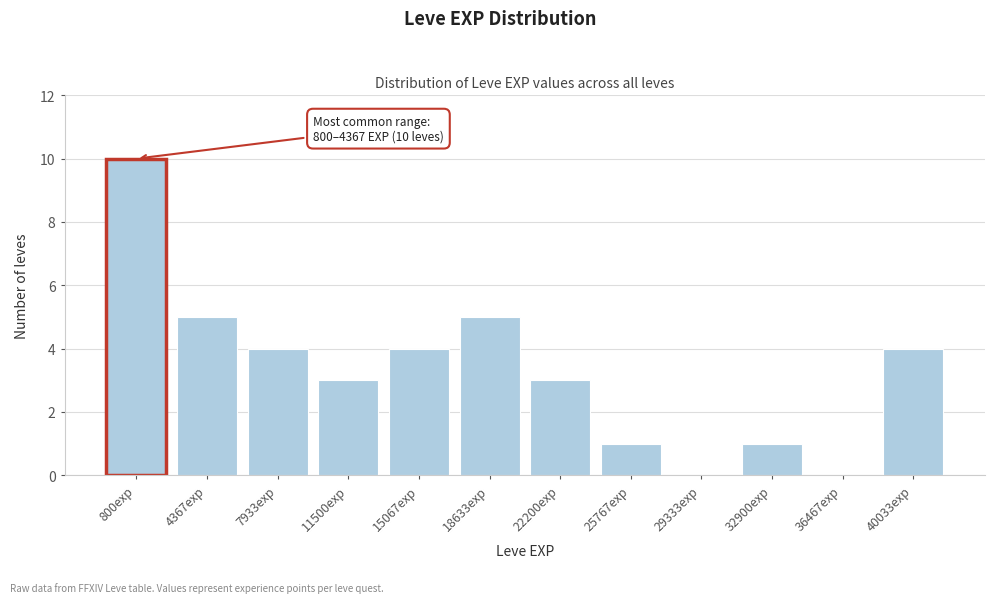

Reading left to right, what are all the values shown in this chart?

800exp=10	4367exp=5	7933exp=4	11500exp=3	15067exp=4	18633exp=5	22200exp=3	25767exp=1	29333exp=0	32900exp=1	36467exp=0	40033exp=4